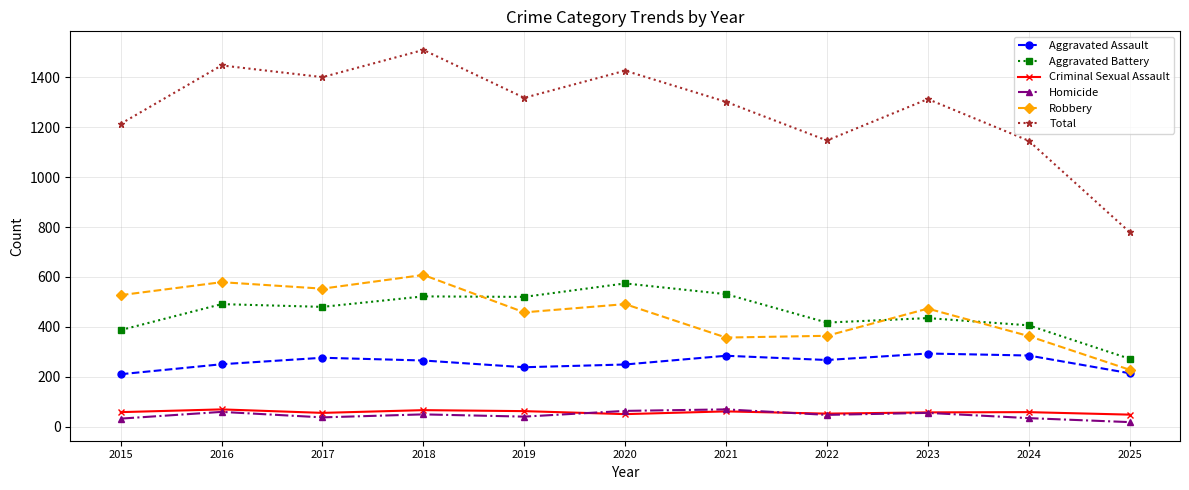

Count the number of data series in this chart.

6